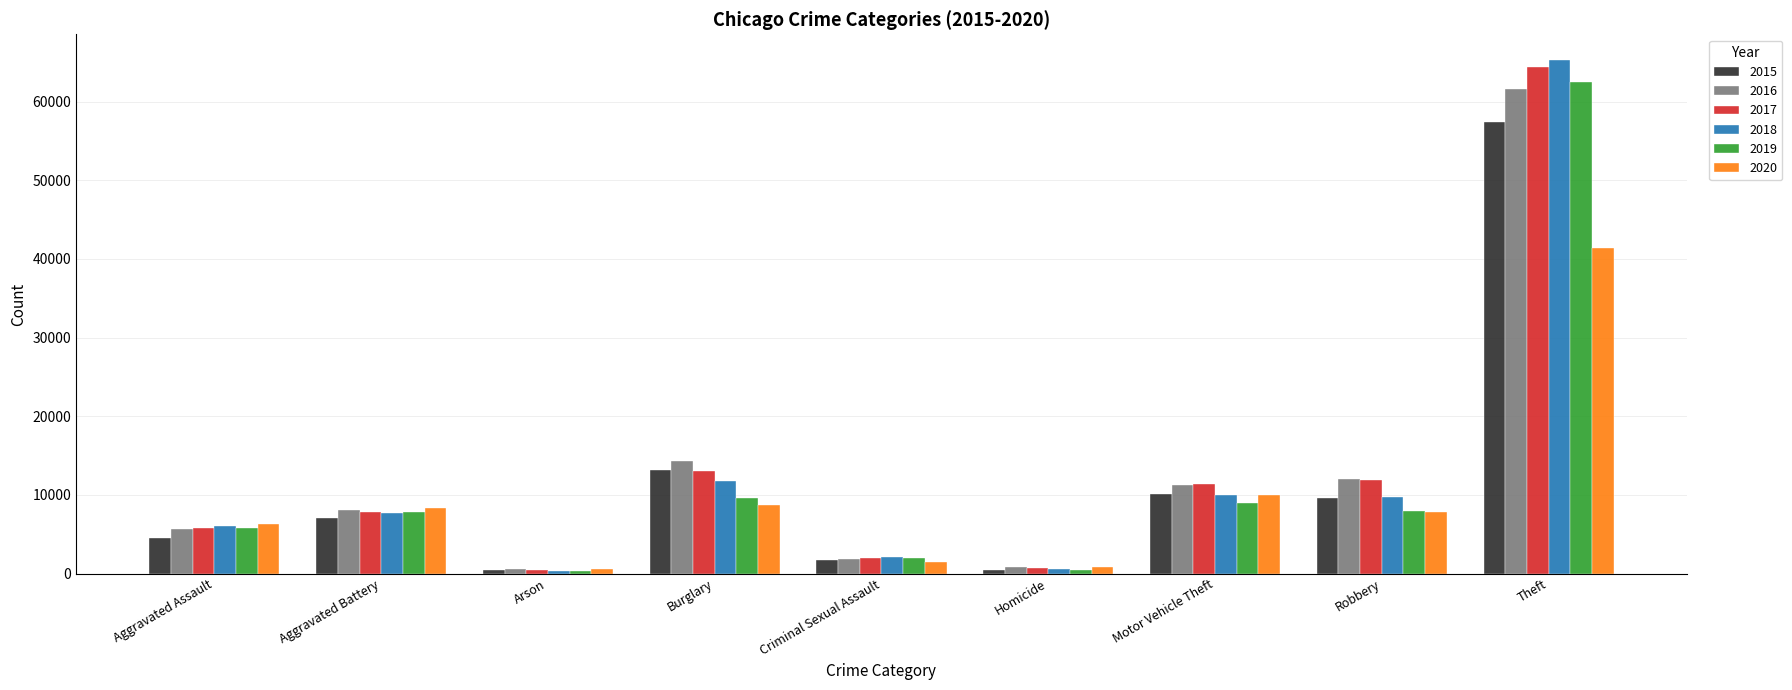

What is the total value across all series at Aggravated Assault?

34094